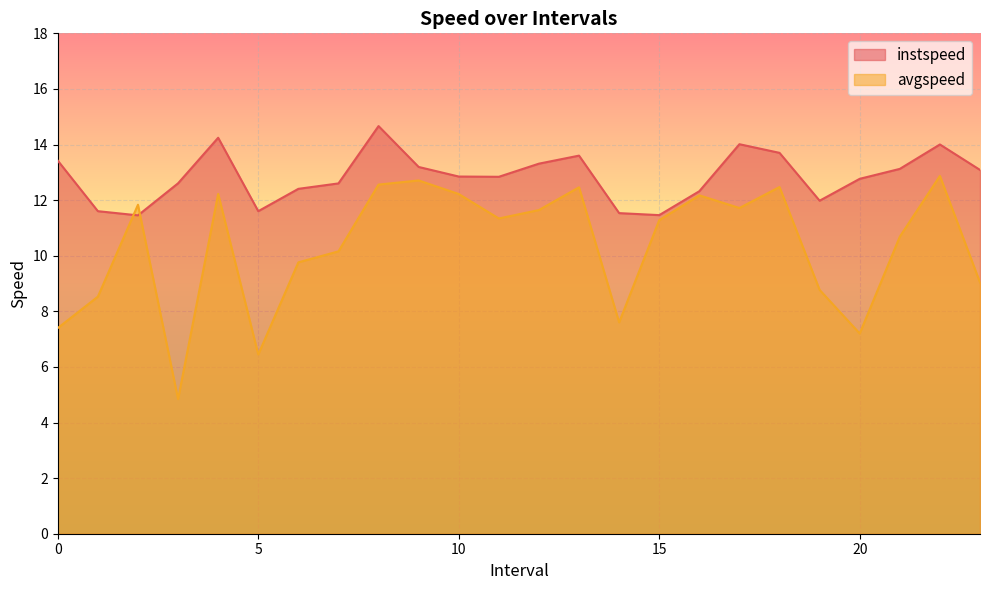

True or false: instspeed has a value of 14.2 at 4.0.

True